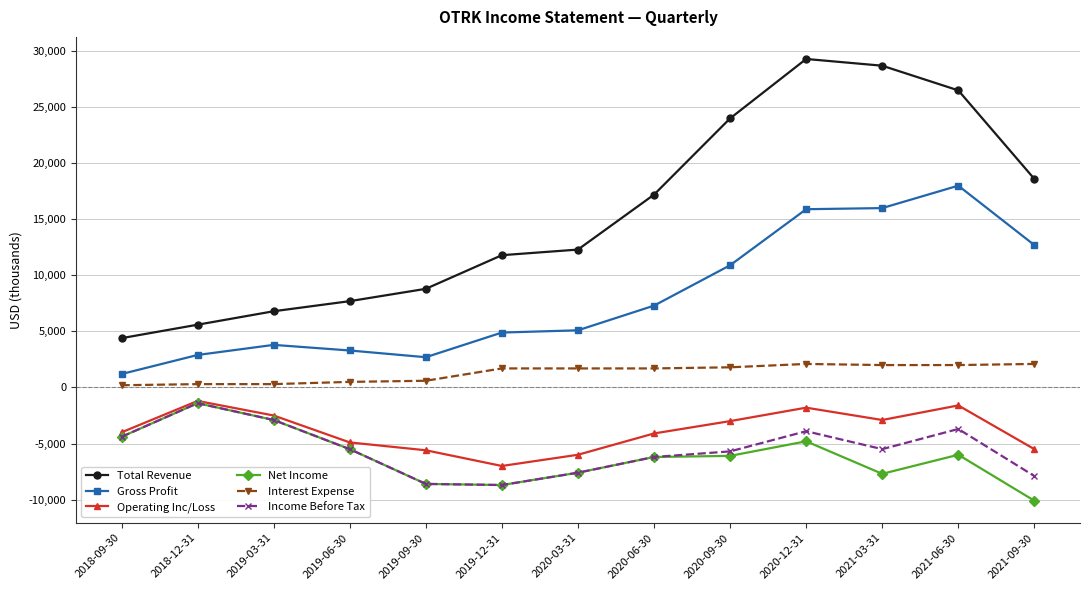

What is the sum of all Total Revenue values?

201700